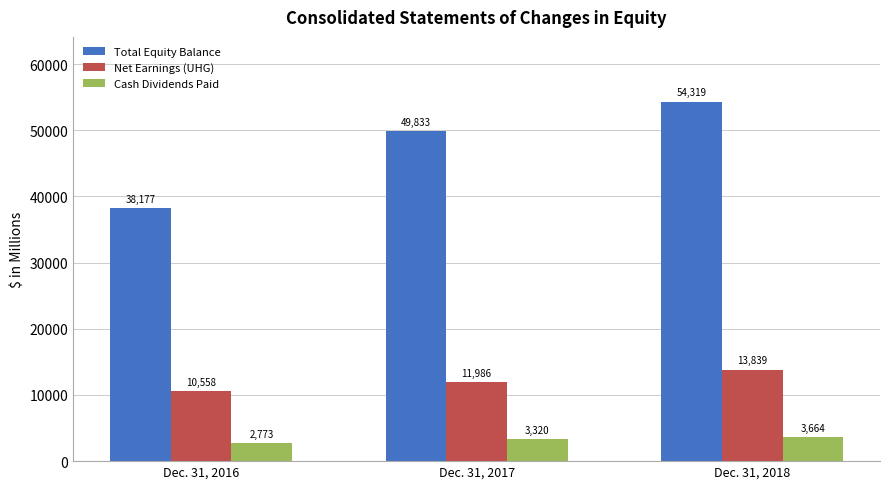

Count the Cash Dividends Paid values in the range 2773 to 3664.

3